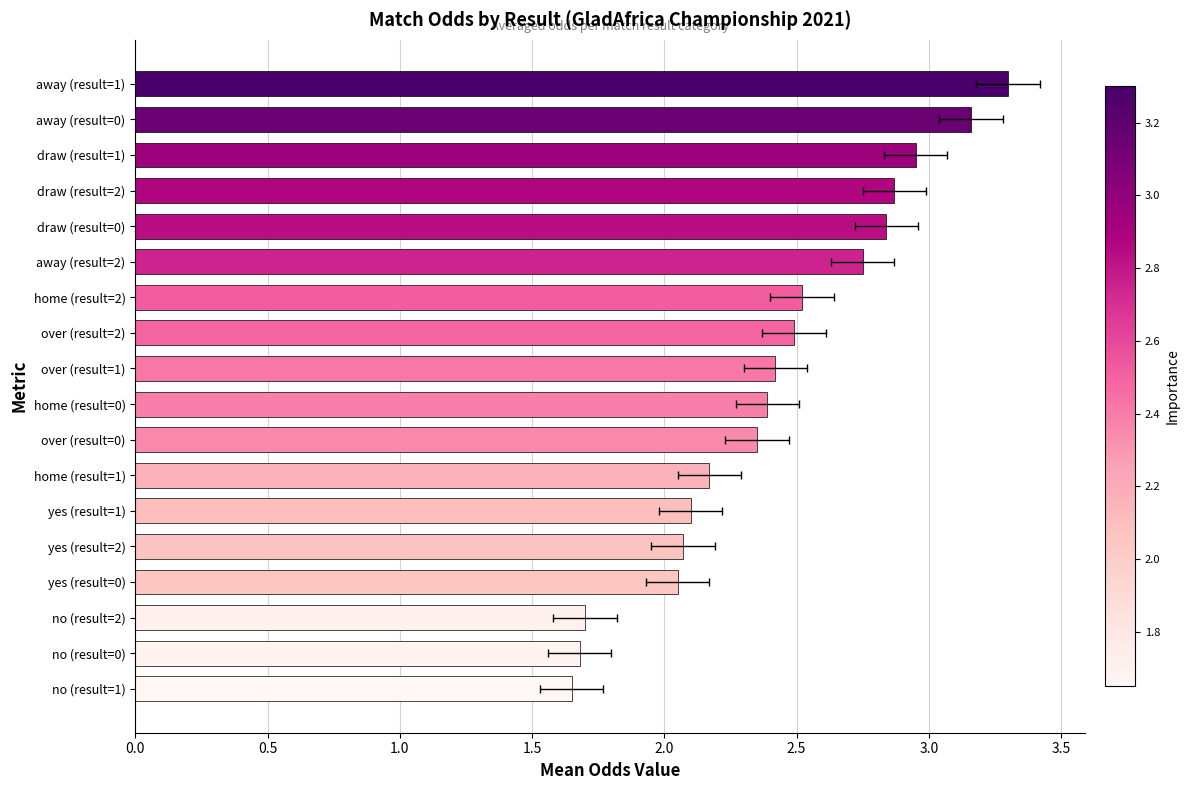

True or false: the data shows 1.7 at away (result=0).

False